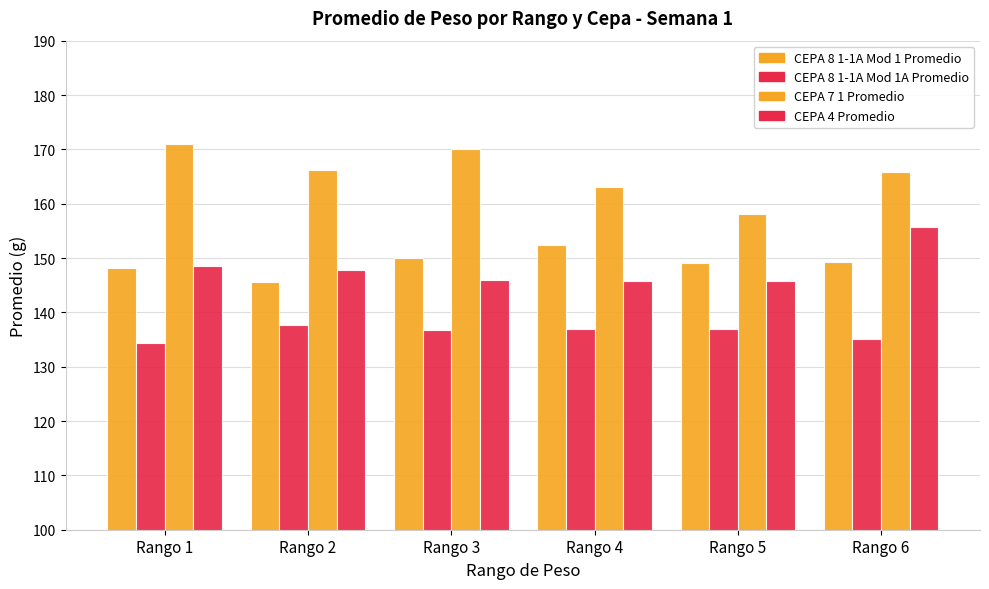

How many categories are shown in the chart?

6